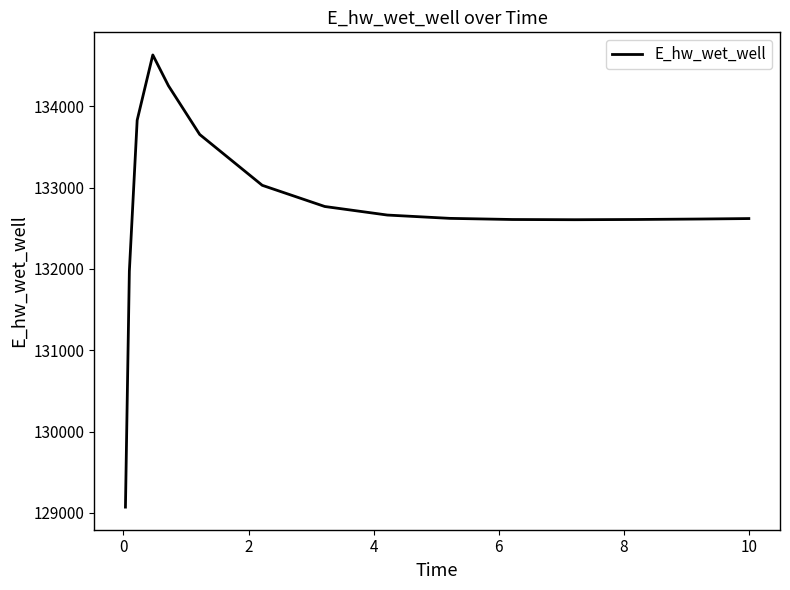

What is the smallest value displayed?

129071.4